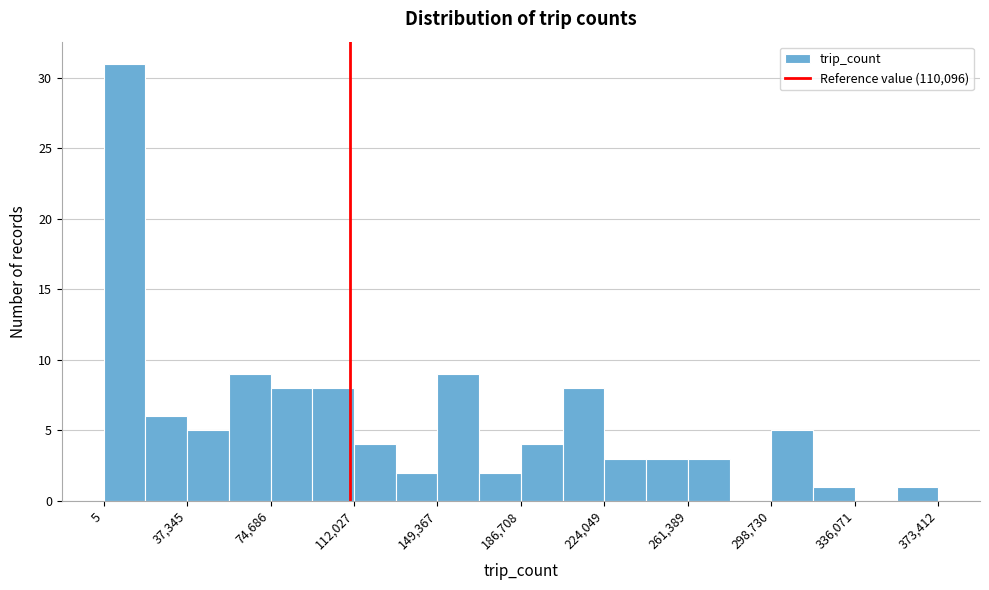

Read against the x-axis, roughly where is the centre of the tallest bar?

10000